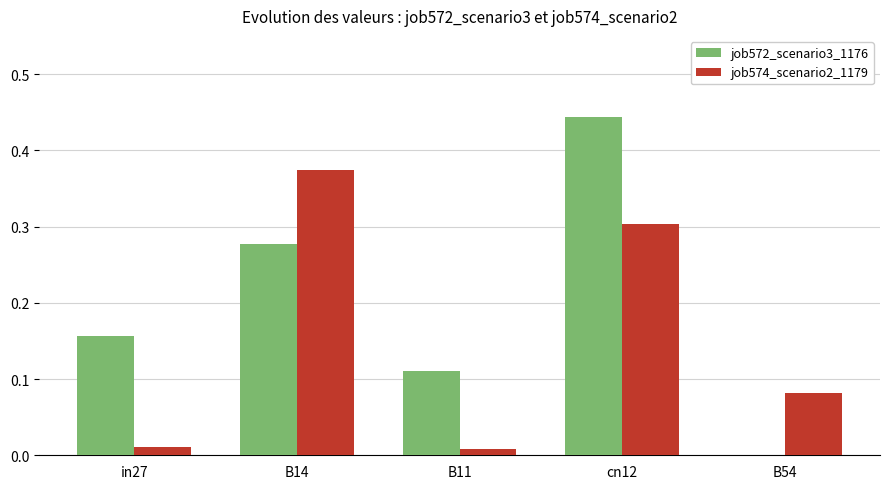

True or false: job574_scenario2_1179 has a value of 0.0 at in27.

True